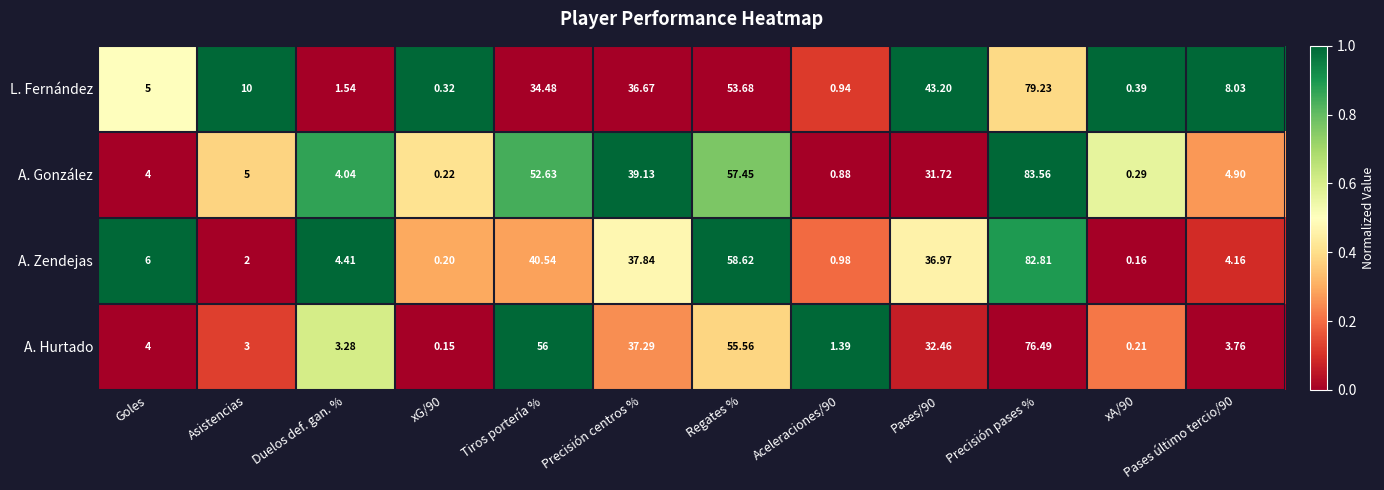

At which category is the sum across all series the highest?

Precisión pases %